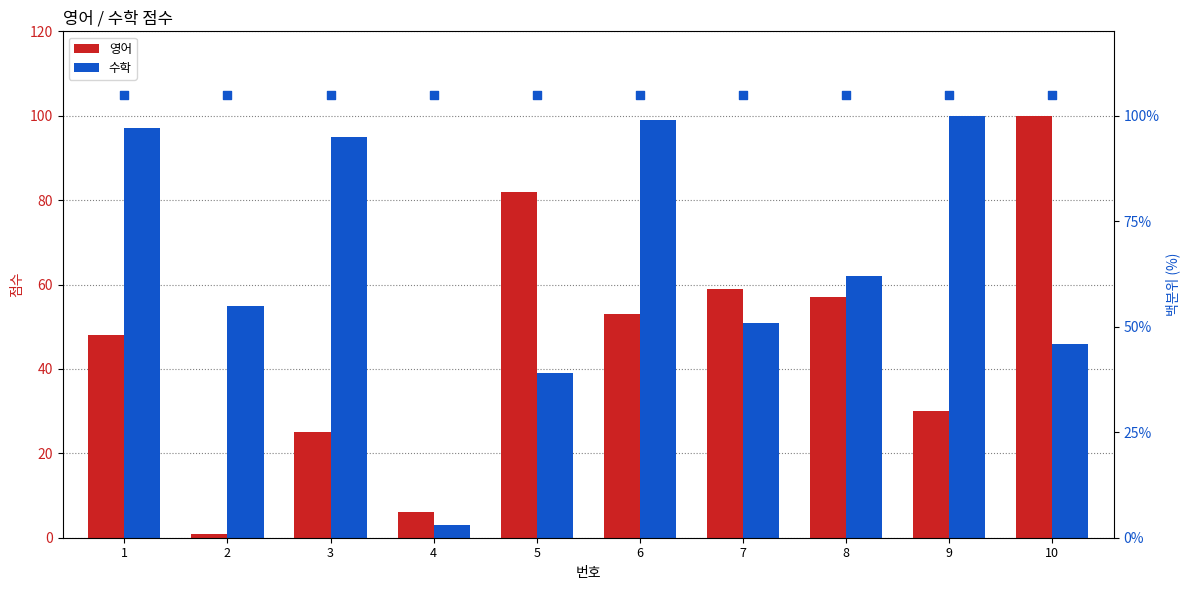

Which series has the widest spread of Y values?

영어